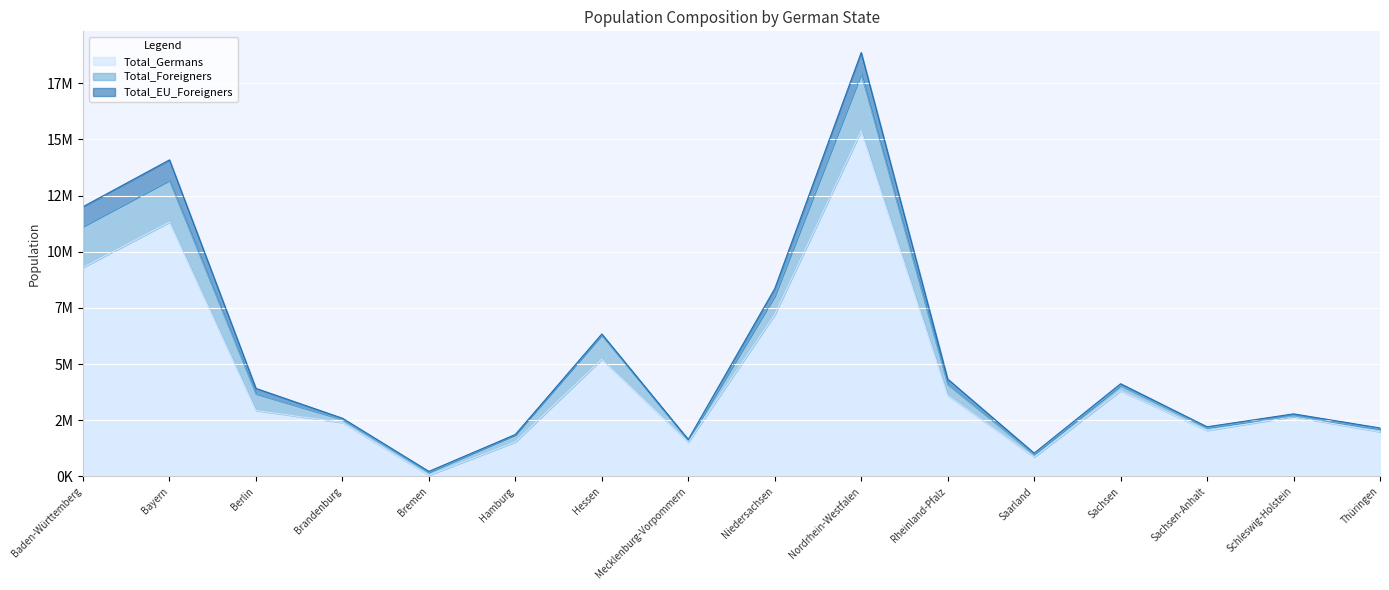

Does the chart display data point markers on the line(s)?

No